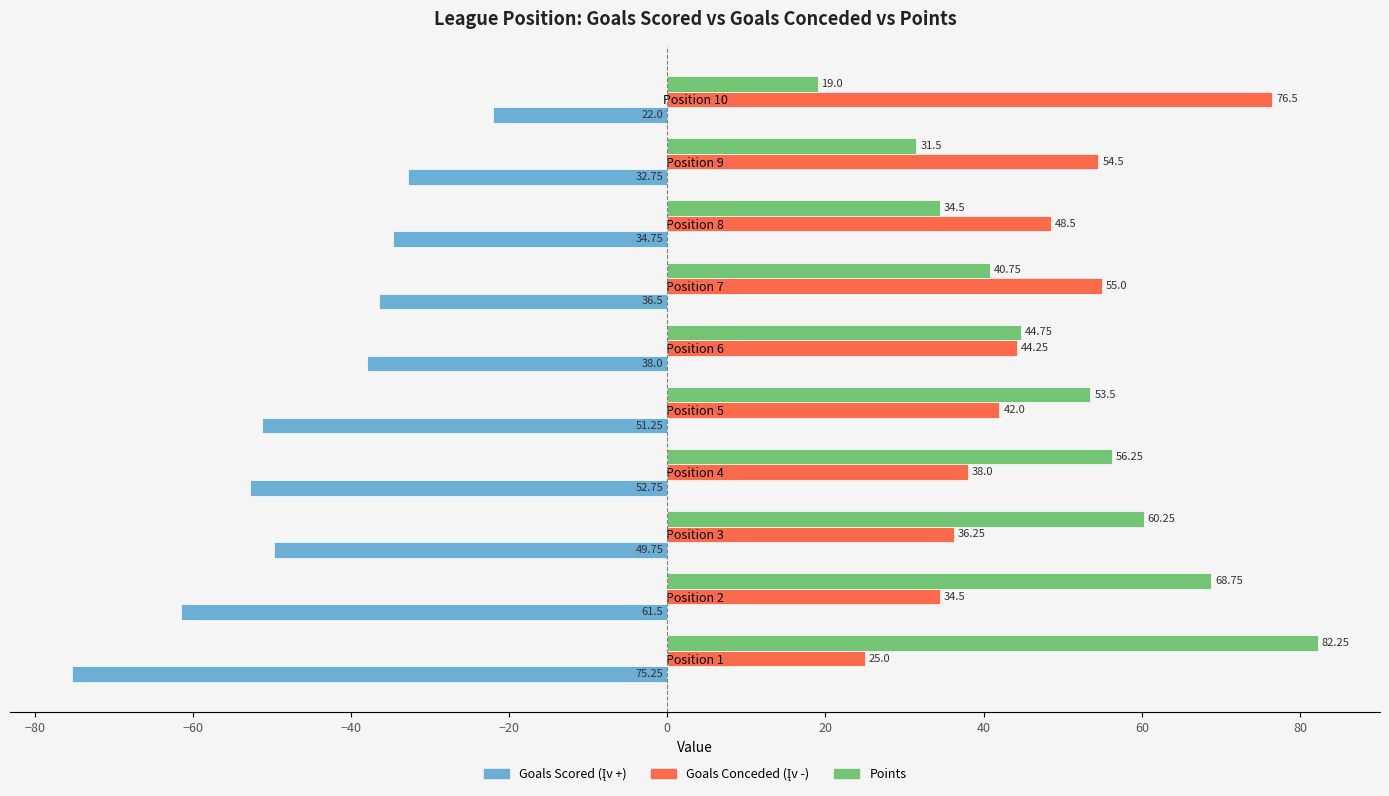

What is the difference between the Points values at Position 9 and Position 10?

12.5